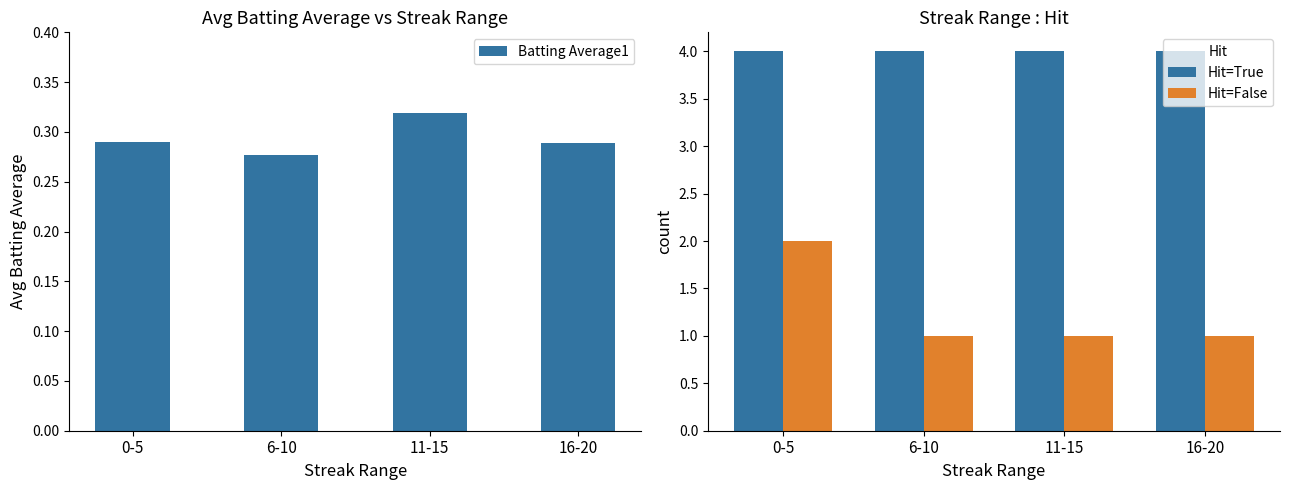

Reading right to left, list all the values displayed in this chart.

Batting Average1: 0.3	0.3	0.3	0.3
Hit=True: 4.0	4.0	4.0	4.0
Hit=False: 1.0	1.0	1.0	2.0